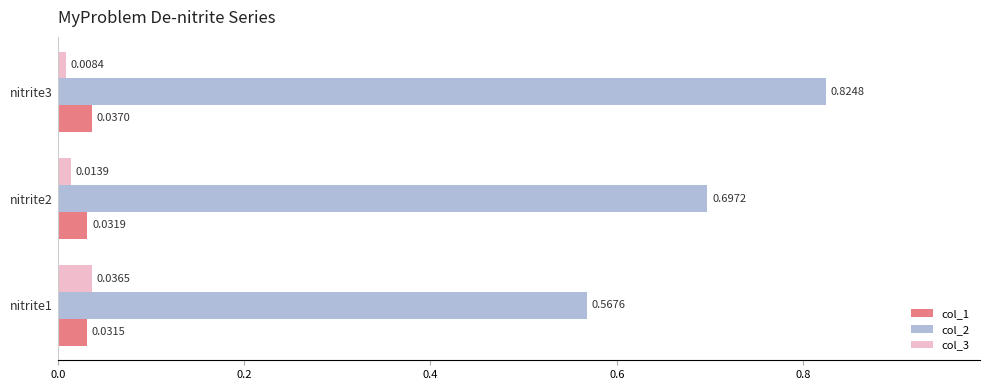

Rank the categories by col_2 value from highest to lowest.

nitrite3, nitrite2, nitrite1